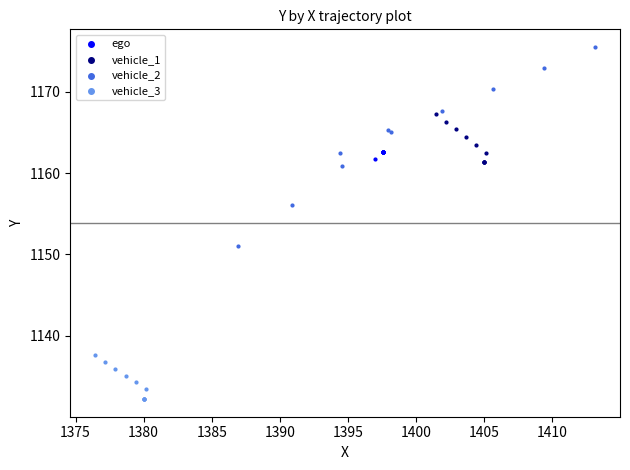

What are all the series names shown in the legend?

ego, vehicle_1, vehicle_2, vehicle_3